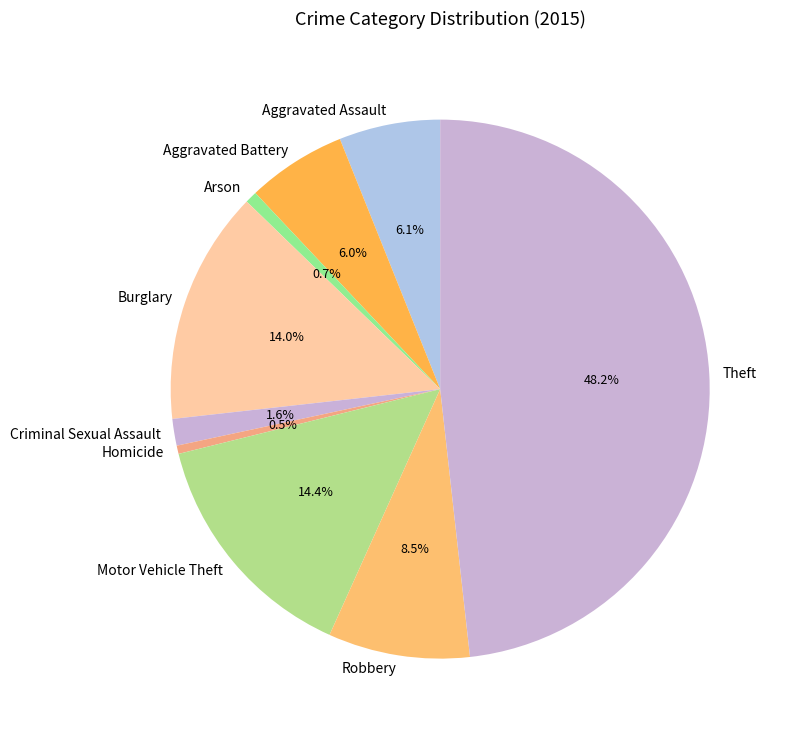

To the nearest percent, what is the average slice percentage?

11%